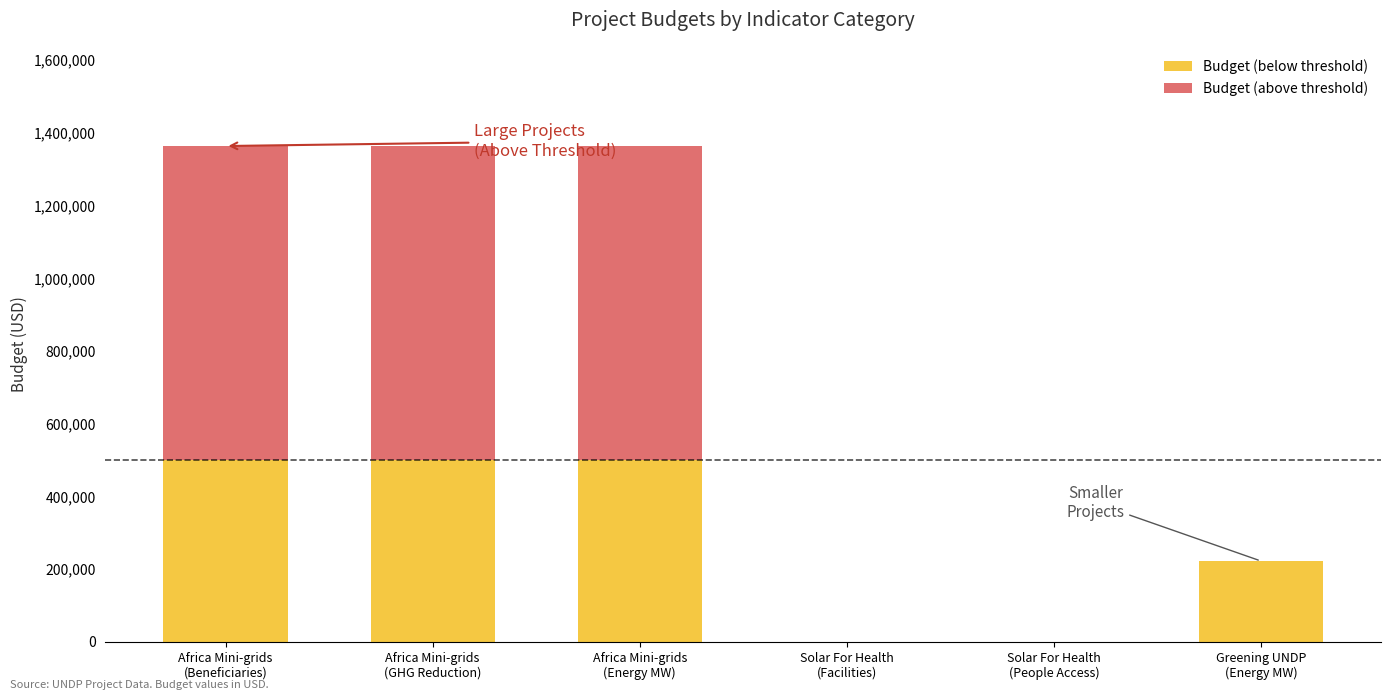

The Budget (below threshold) series shows 222653.4 at Greening UNDP
(Energy MW). True or false?

True